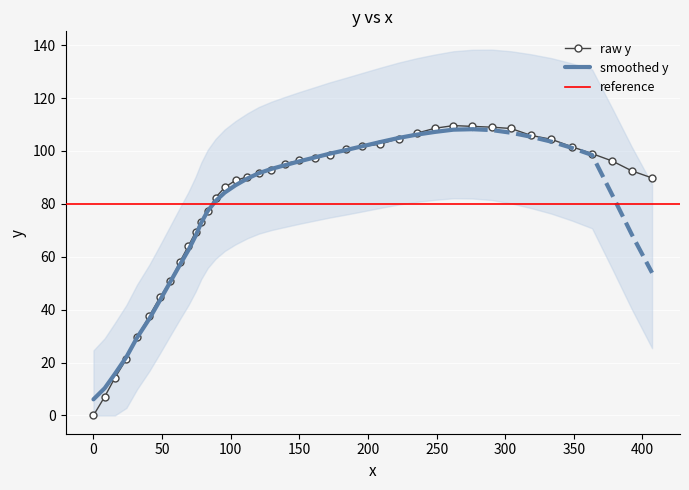

What is the sum of all values?

3218.0